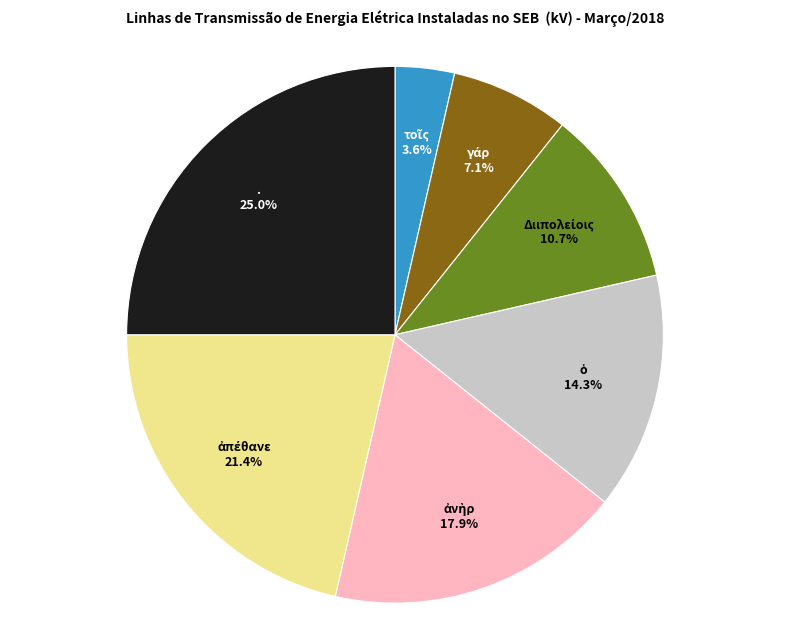

Does . account for over 50% of the chart?

No